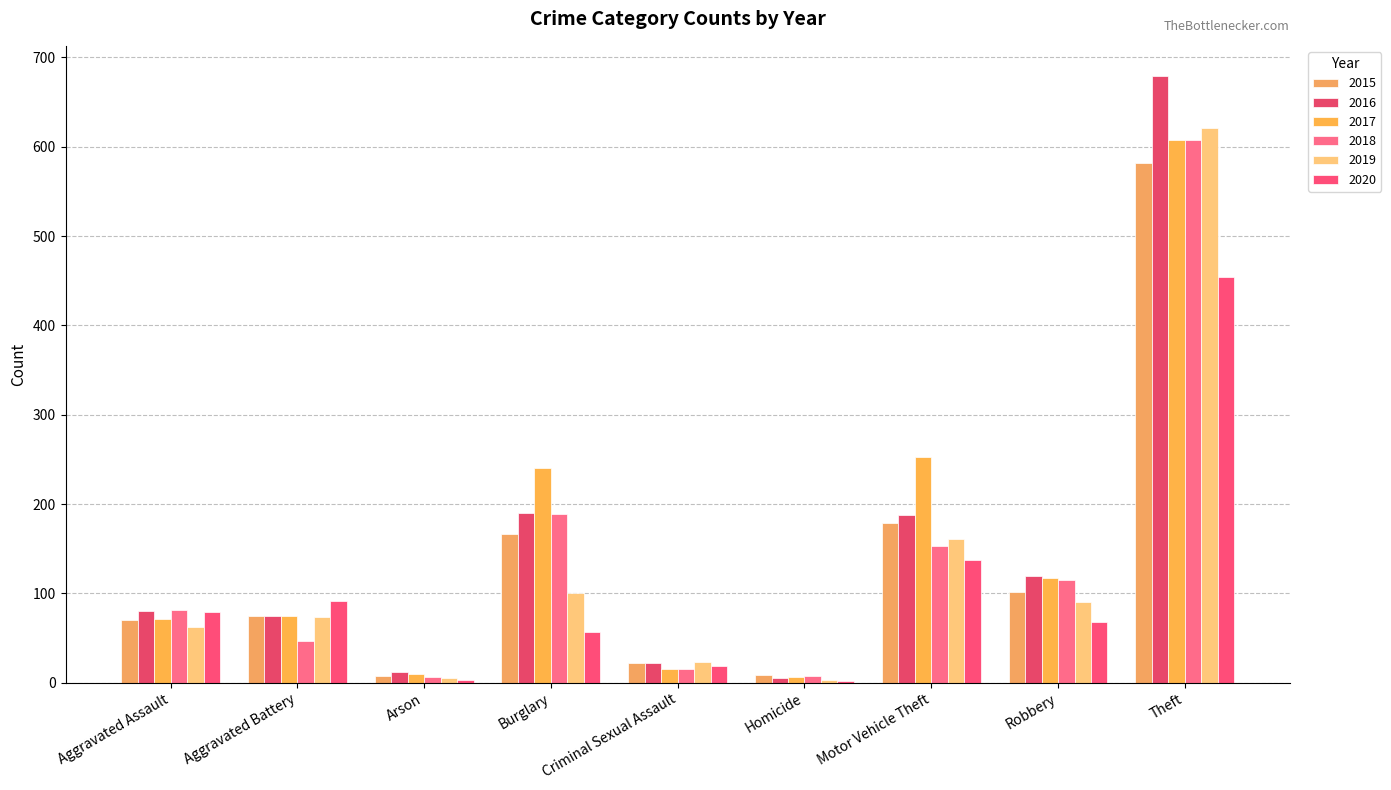

What is the label of the 1st bar from the right?

Theft